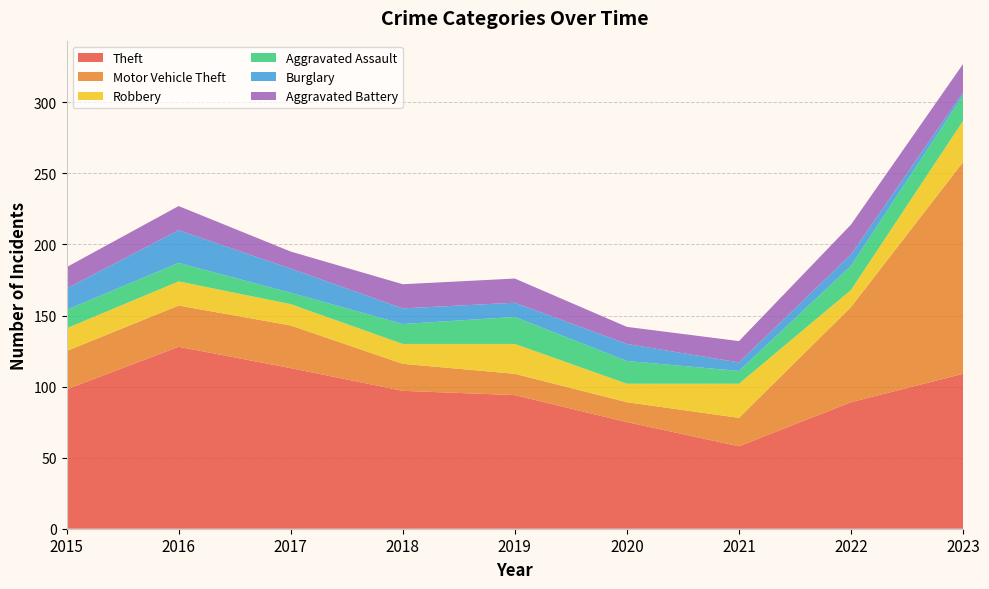

Reading left to right, list all the values displayed in this chart.

Theft: 2015=98	2016=128	2017=113	2018=97	2019=94	2020=75	2021=58	2022=89	2023=109
Motor Vehicle Theft: 2015=27	2016=29	2017=30	2018=19	2019=15	2020=14	2021=20	2022=67	2023=149
Robbery: 2015=16	2016=17	2017=15	2018=14	2019=21	2020=13	2021=24	2022=12	2023=29
Aggravated Assault: 2015=13	2016=13	2017=8	2018=14	2019=19	2020=16	2021=9	2022=17	2023=18
Burglary: 2015=15	2016=23	2017=17	2018=11	2019=10	2020=12	2021=6	2022=8	2023=2
Aggravated Battery: 2015=15	2016=17	2017=12	2018=17	2019=17	2020=12	2021=15	2022=21	2023=20